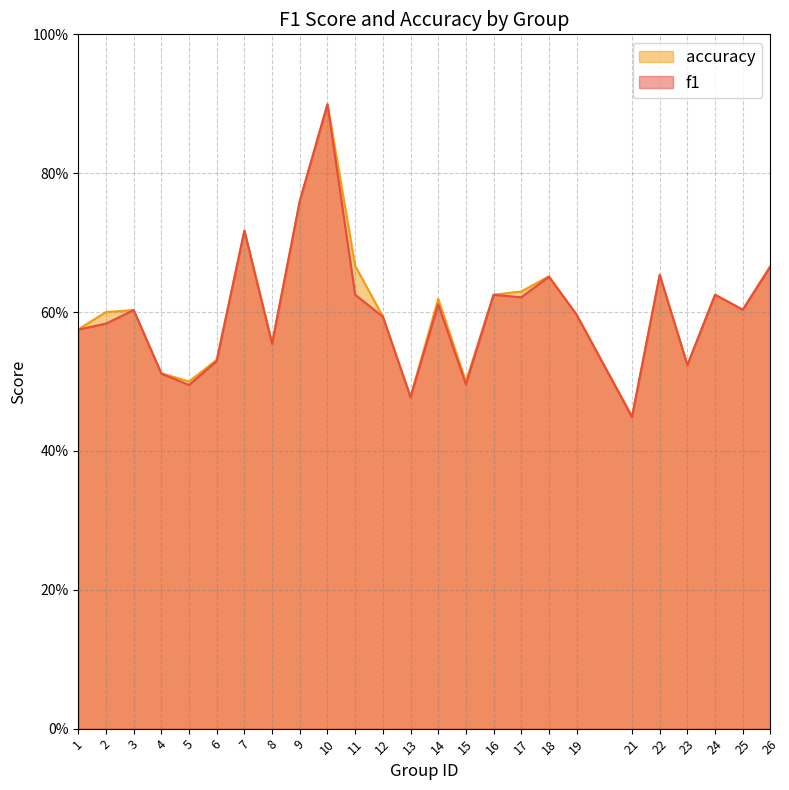

True or false: f1 and accuracy cross at least once.

False